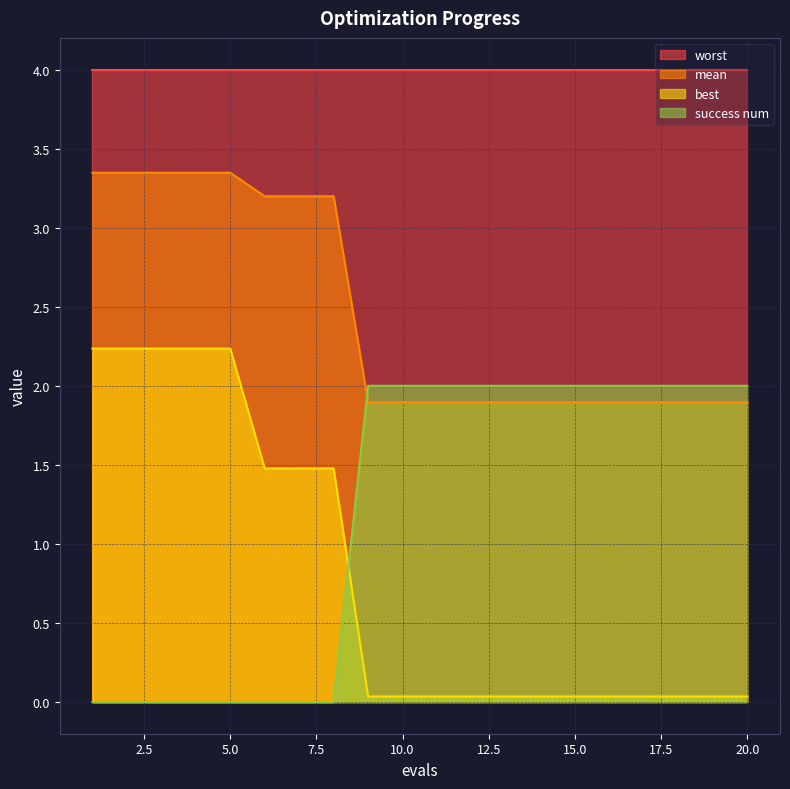

What is the highest value of the success num series?

2.0